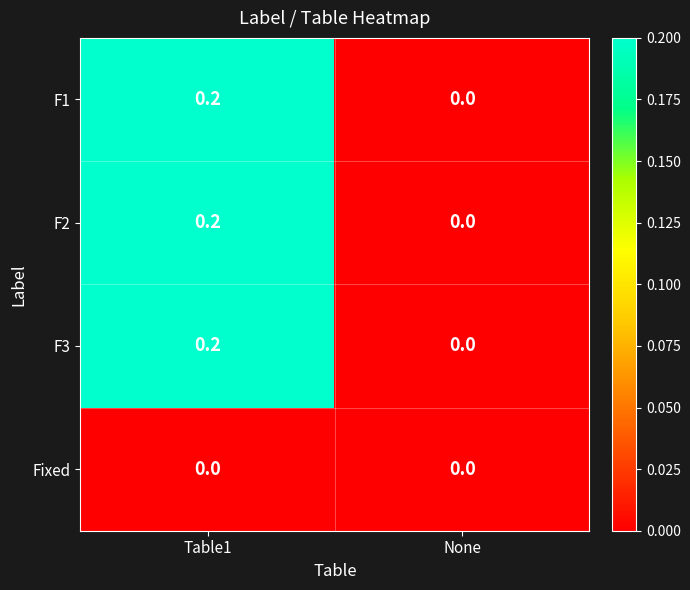

Reading right to left, list all the values displayed in this chart.

F1: None=0.0	Table1=0.2
F2: None=0.0	Table1=0.2
F3: None=0.0	Table1=0.2
Fixed: None=0.0	Table1=0.0